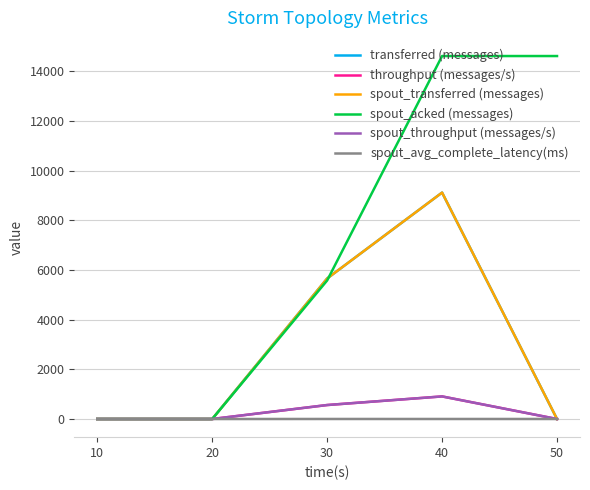

Does the chart display data point markers on the line(s)?

No